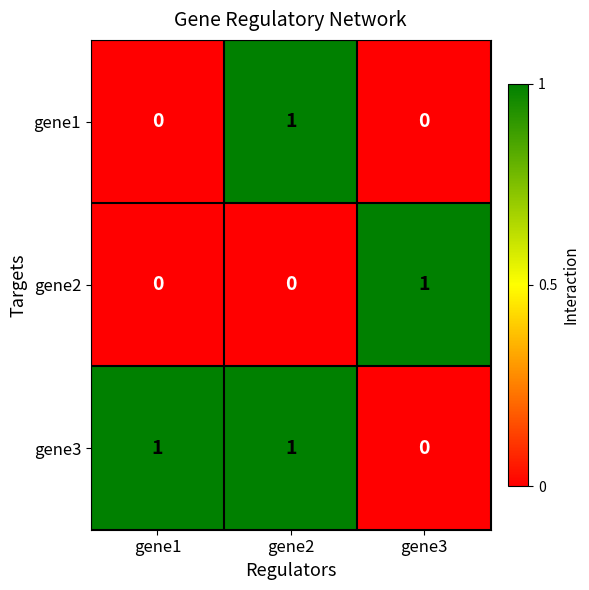

True or false: gene3 has a value of 1 at gene1.

True